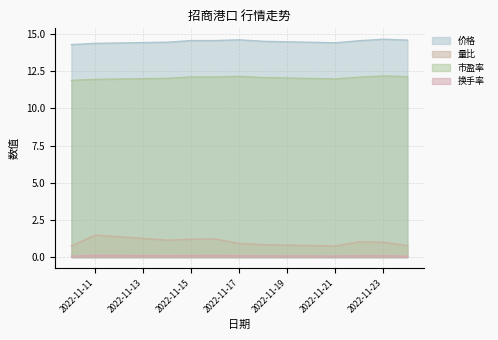

True or false: 换手率 and 量比 intersect in this chart.

False